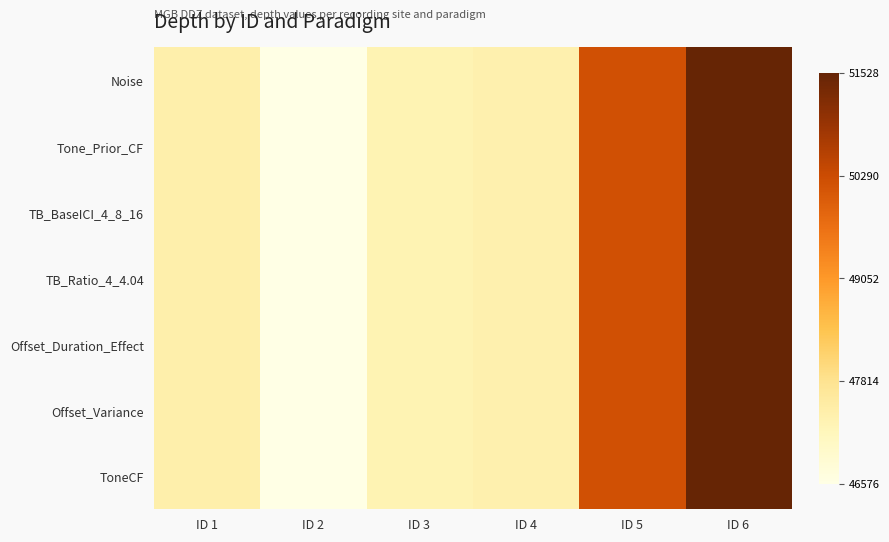

List the series in order of their peak value, highest first.

Noise, Tone_Prior_CF, TB_BaseICI_4_8_16, TB_Ratio_4_4.04, Offset_Duration_Effect, Offset_Variance, ToneCF